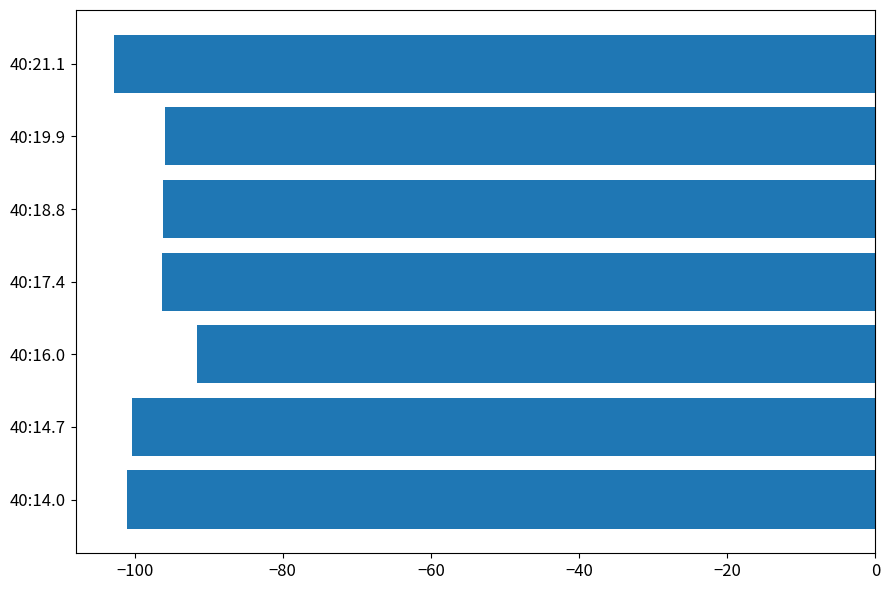

The value at 40:19.9 is -155.3. True or false?

False